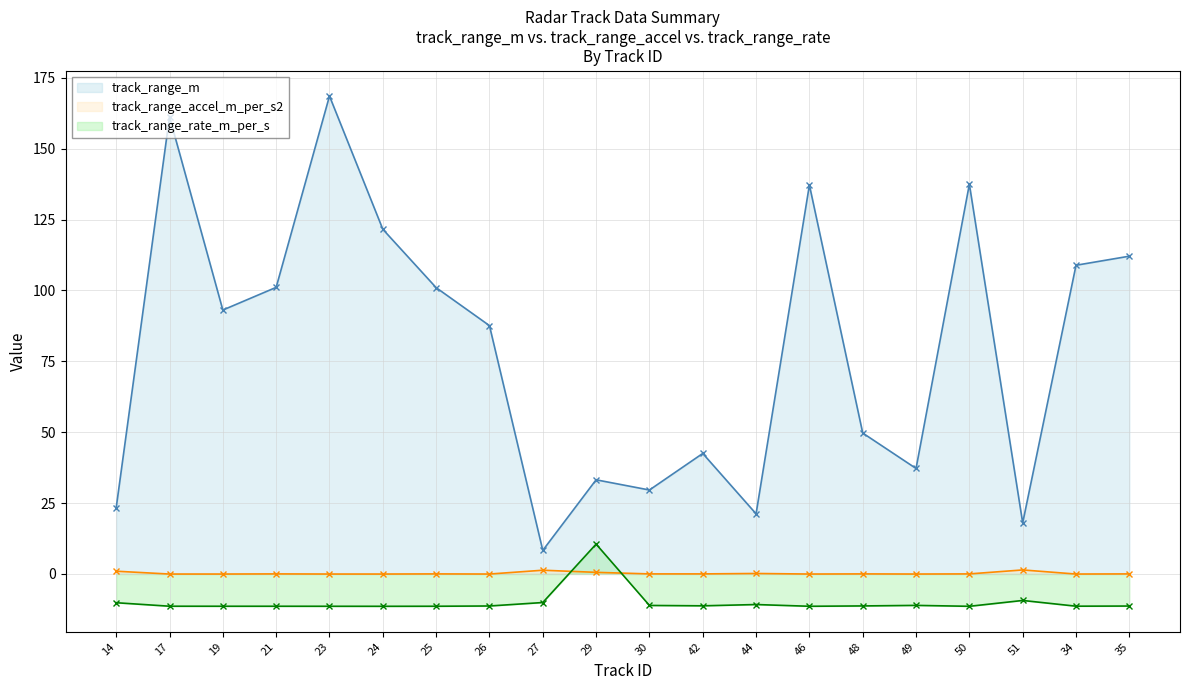

Reading right to left, transcribe all the data shown in this chart.

track_range_m: 35=112.1	34=108.9	51=18.0	50=137.5	49=37.2	48=49.7	46=137.2	44=21.2	42=42.5	30=29.6	29=33.2	27=8.3	26=87.6	25=101.0	24=121.6	23=168.6	21=101.1	19=93.1	17=161.3	14=23.3
track_range_accel_m_per_s2: 35=0.0	34=-0.1	51=1.4	50=0.0	49=-0.1	48=0.0	46=-0.1	44=0.1	42=0.0	30=0.0	29=0.6	27=1.3	26=-0.1	25=0.0	24=-0.1	23=-0.1	21=0.0	19=-0.1	17=-0.1	14=0.9
track_range_rate_m_per_s: 35=-11.3	34=-11.4	51=-9.4	50=-11.4	49=-11.1	48=-11.3	46=-11.4	44=-10.8	42=-11.3	30=-11.1	29=10.5	27=-10.1	26=-11.3	25=-11.4	24=-11.4	23=-11.4	21=-11.4	19=-11.4	17=-11.4	14=-10.2